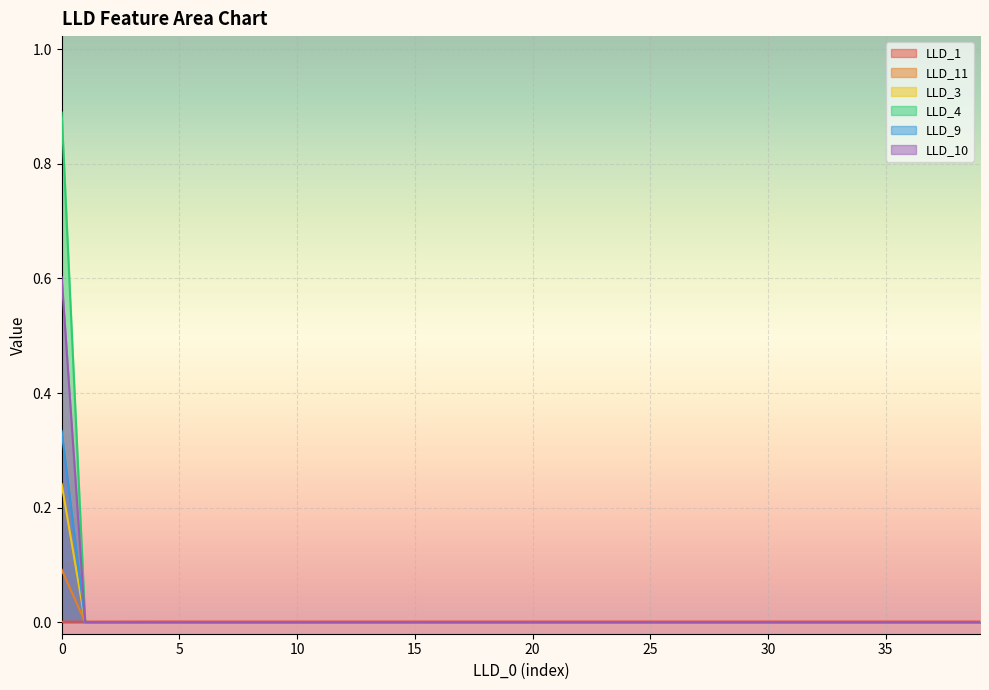

How many lines are shown in the chart?

6